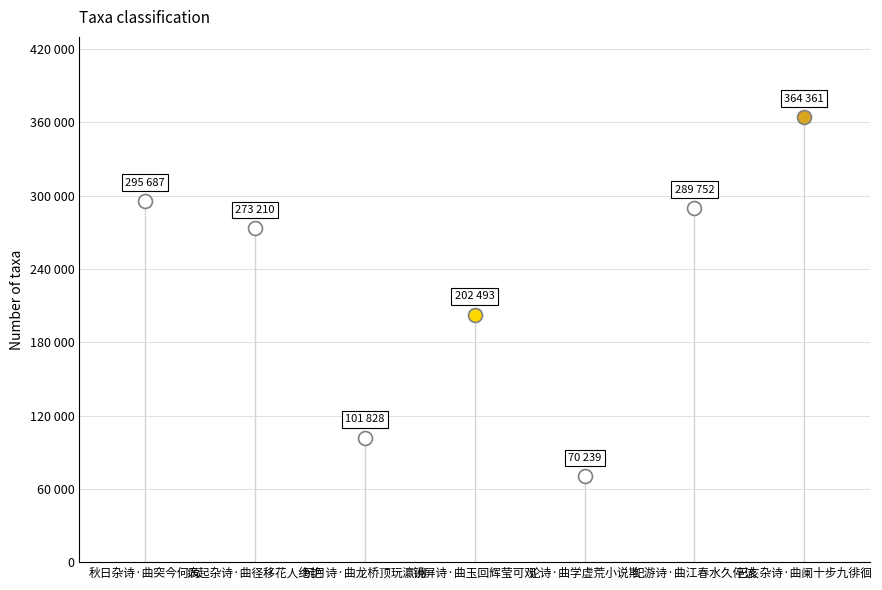

What position from the right is 己亥杂诗·曲阑十步九徘徊?

1